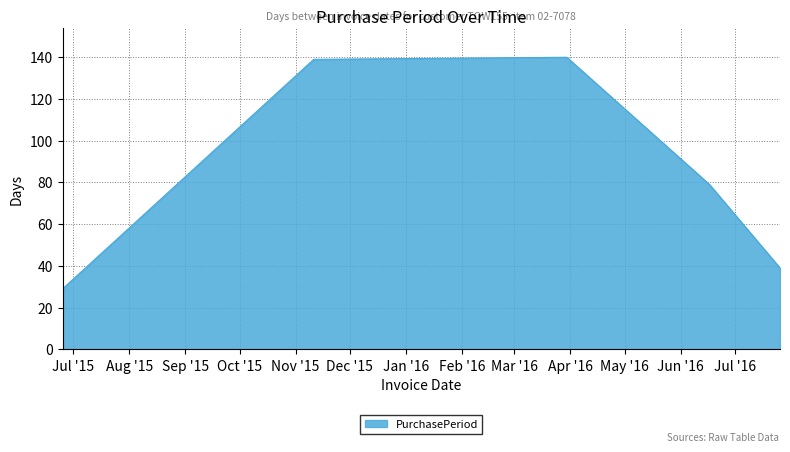

How many interior local peaks (higher than both neighbors) does the data have?

1